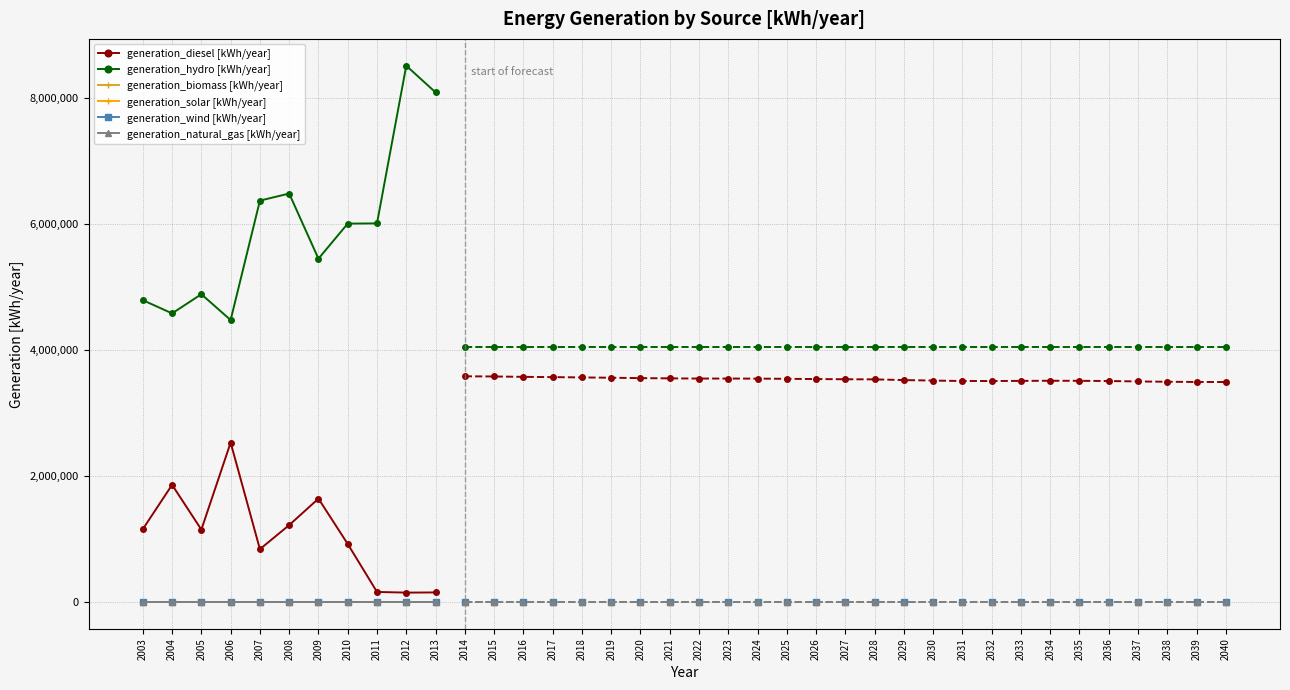

True or false: generation_diesel [kWh/year] and generation_biomass [kWh/year] cross at least once.

False